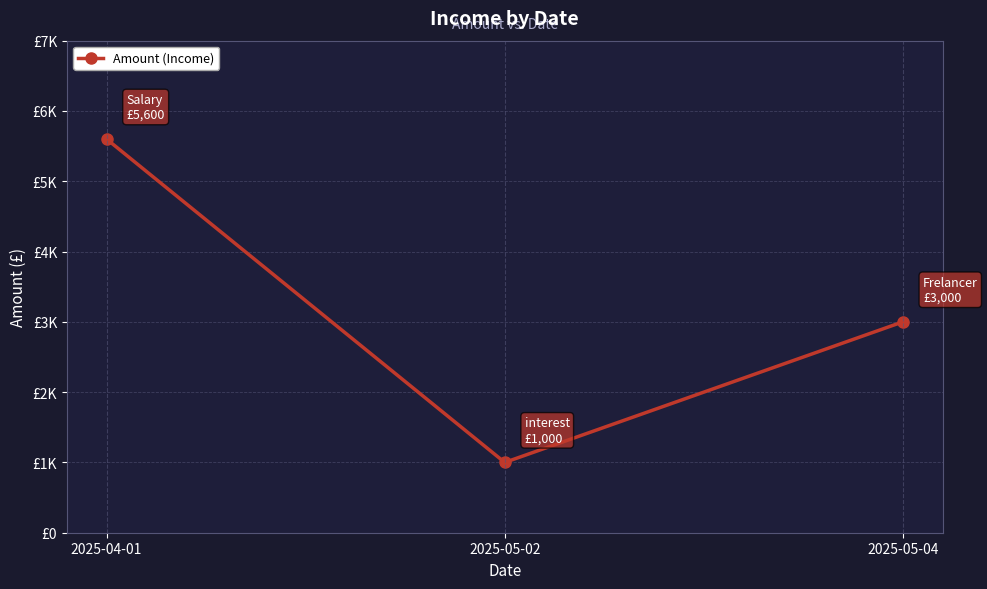

Reading left to right, what are all the values shown in this chart?

5600	1000	3000